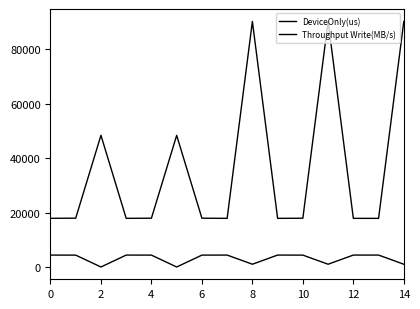

At which label is Throughput Write(MB/s) closest to 2281?

14